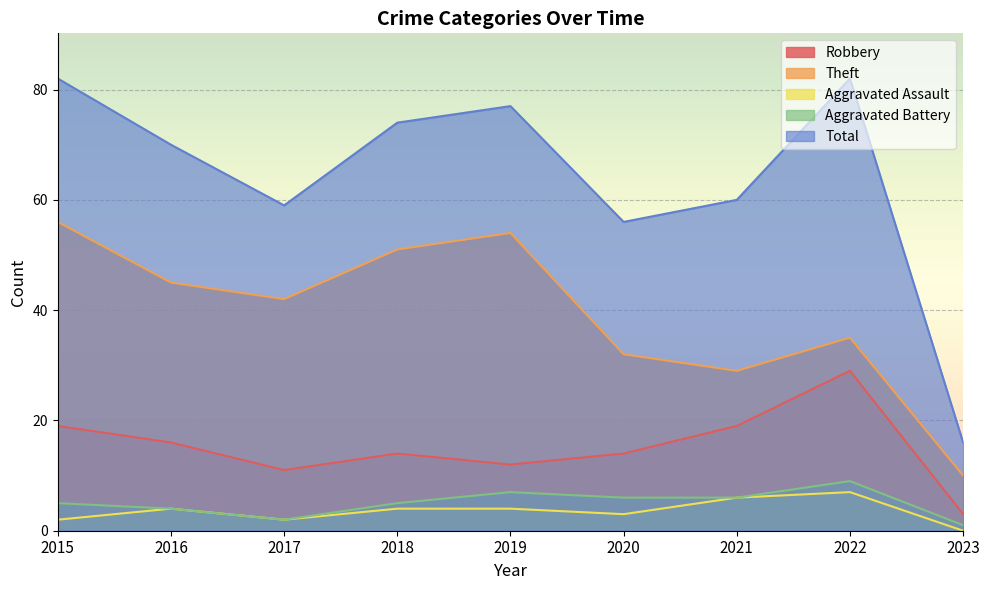

List the labels in order of Theft value, smallest first.

2023, 2021, 2020, 2022, 2017, 2016, 2018, 2019, 2015